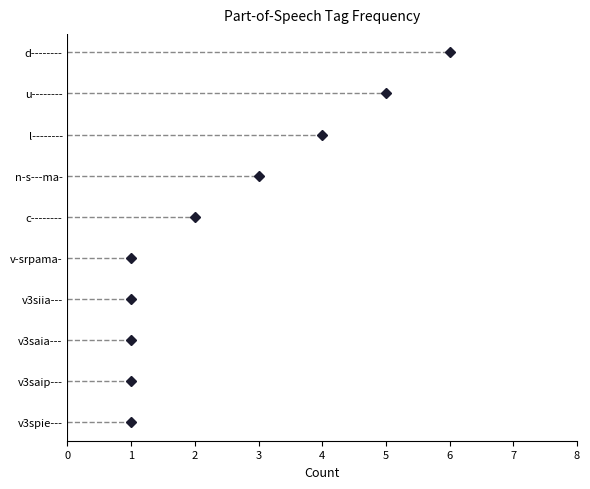

How many distinct data groups are displayed?

1